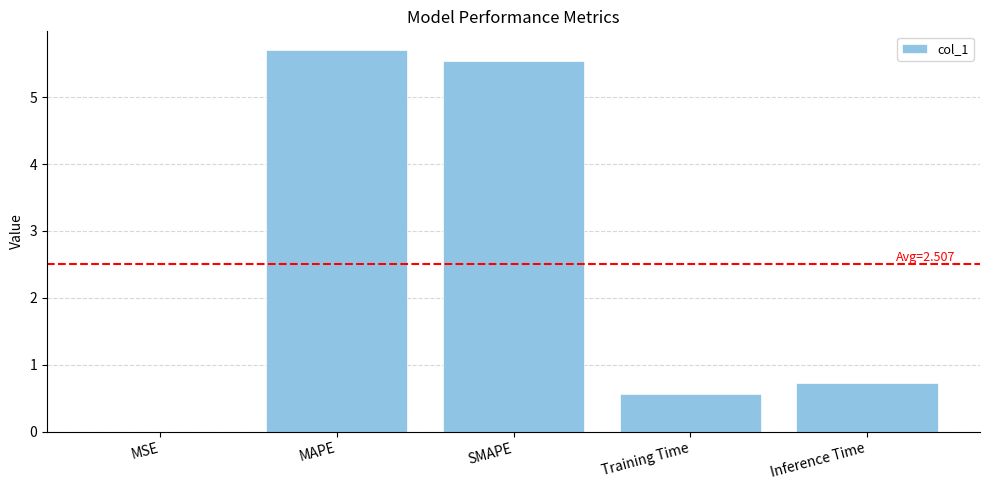

What value does the data have at Inference Time?

0.7